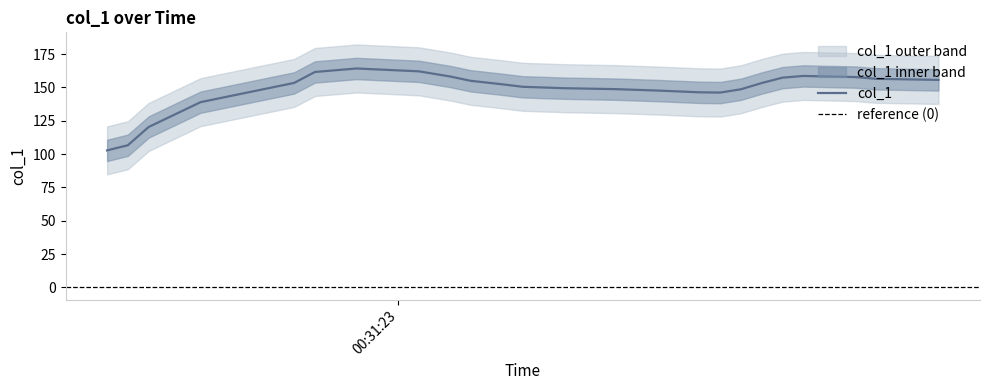

What is the lowest value of the col_1 series?

102.8